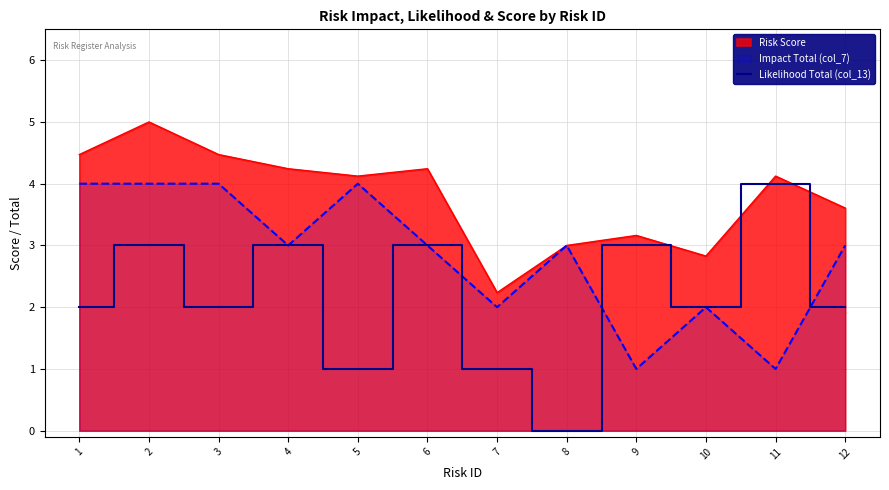

What is the greatest value displayed?

5.0